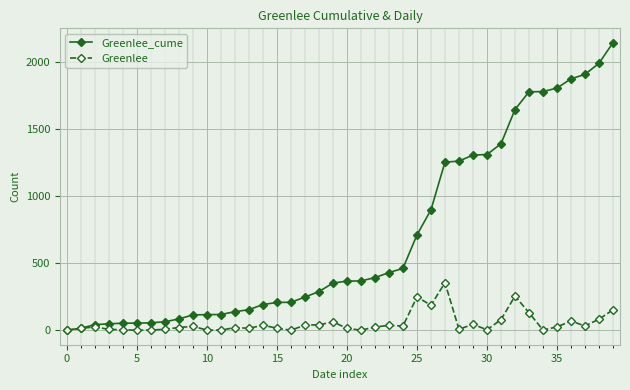

Which series has the largest total across all categories?

Greenlee_cume